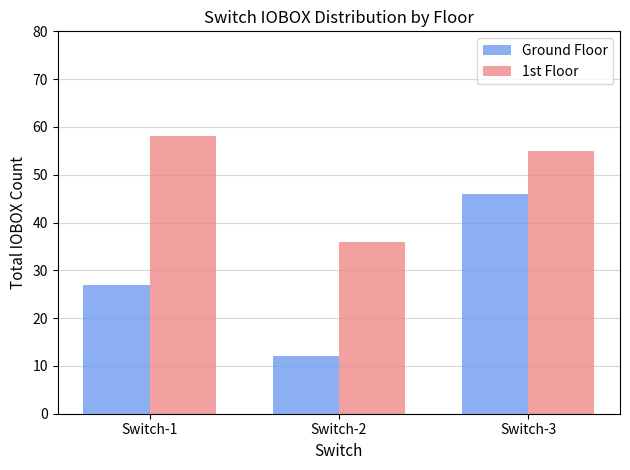

What is the minimum value for 1st Floor?

36